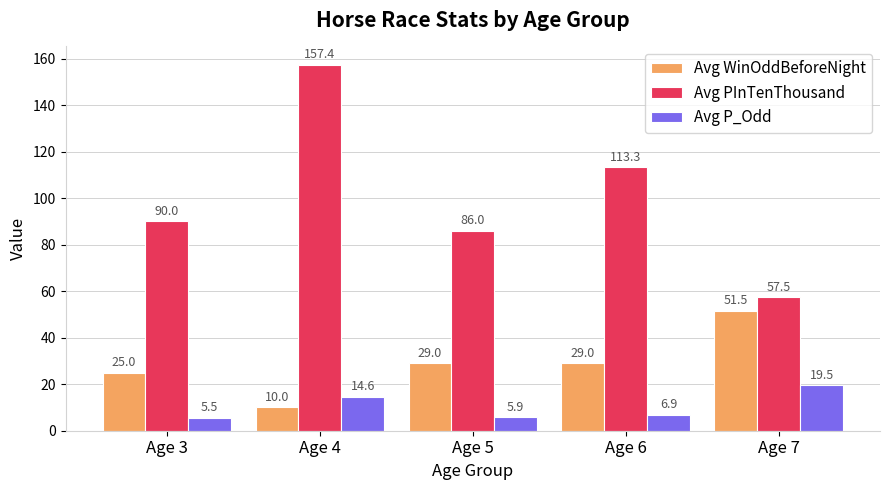

What is the sum of the Avg PInTenThousand values at Age 6 and Age 7?

170.8